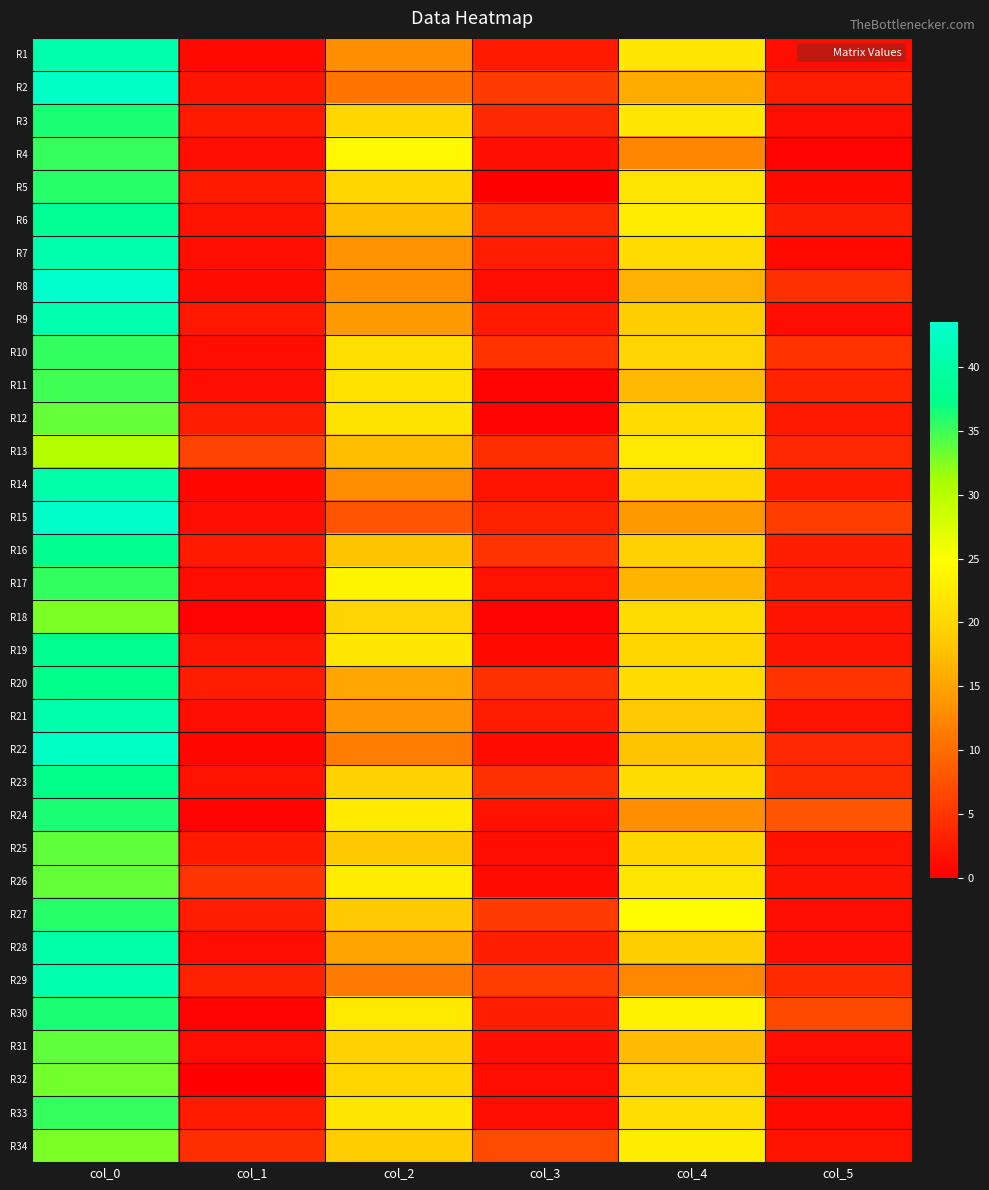

What is the total value across all series at col_5?

92.5